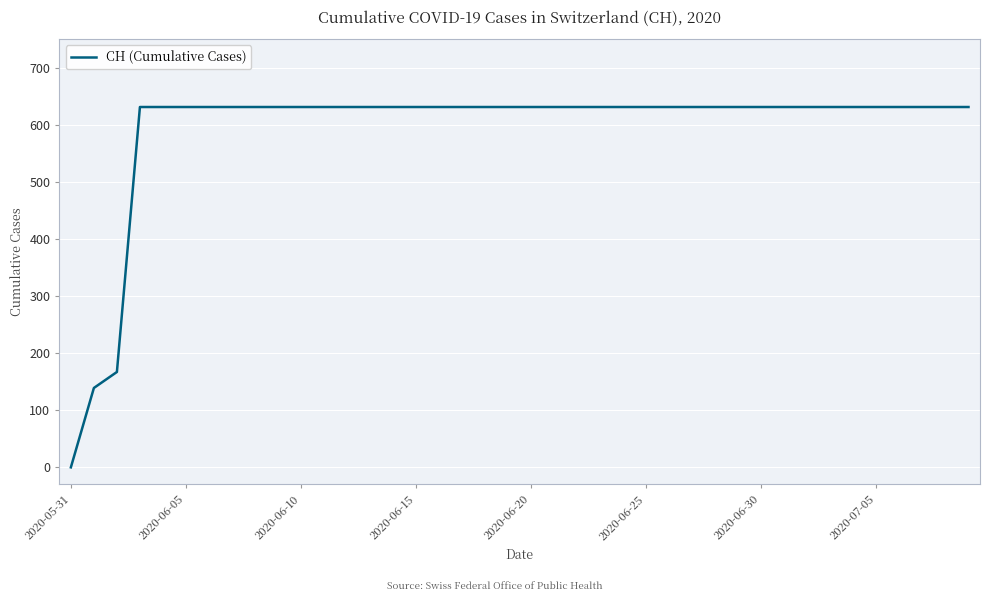

How many lines are shown in the chart?

1